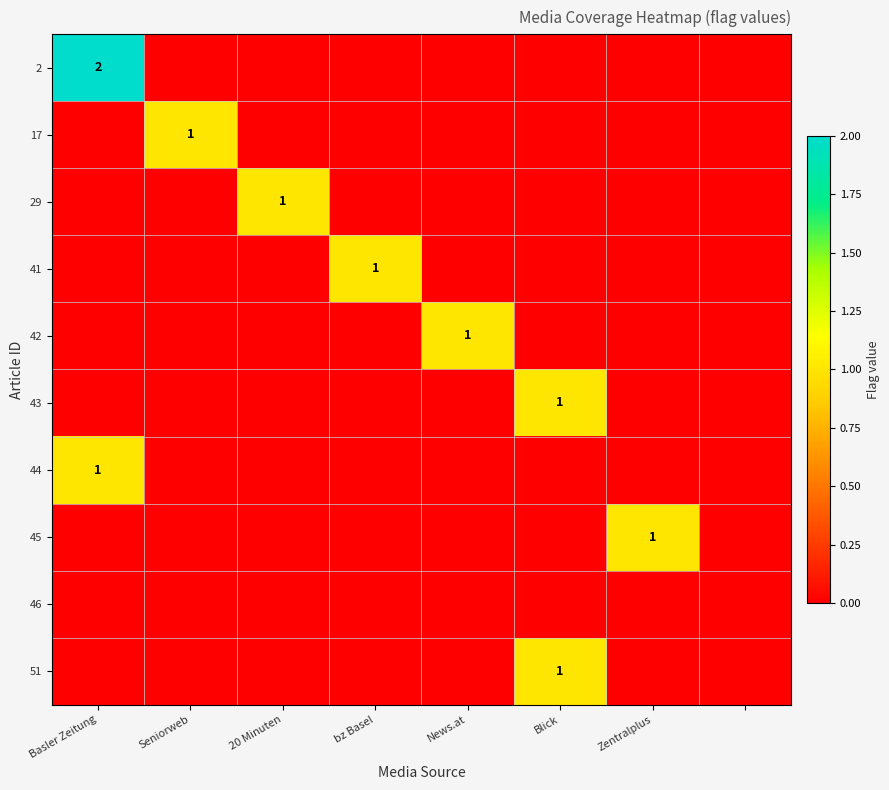

The value of 2 at Basler Zeitung is 2. True or false?

True